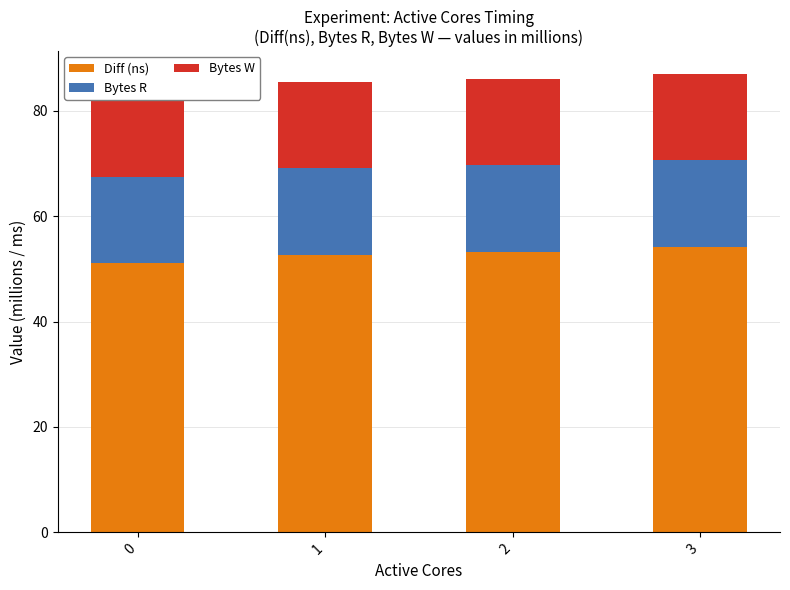

What are all the series names shown in the legend?

Diff (ns), Bytes R, Bytes W